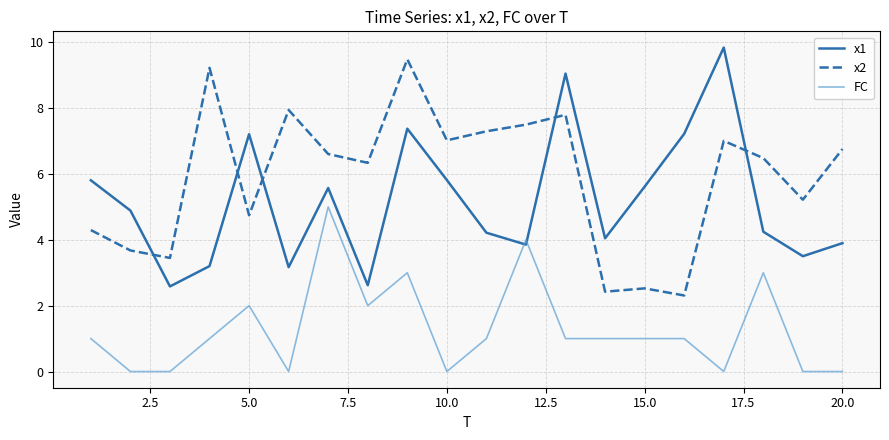

Rank the series by their average value, from highest to lowest.

x2, x1, FC